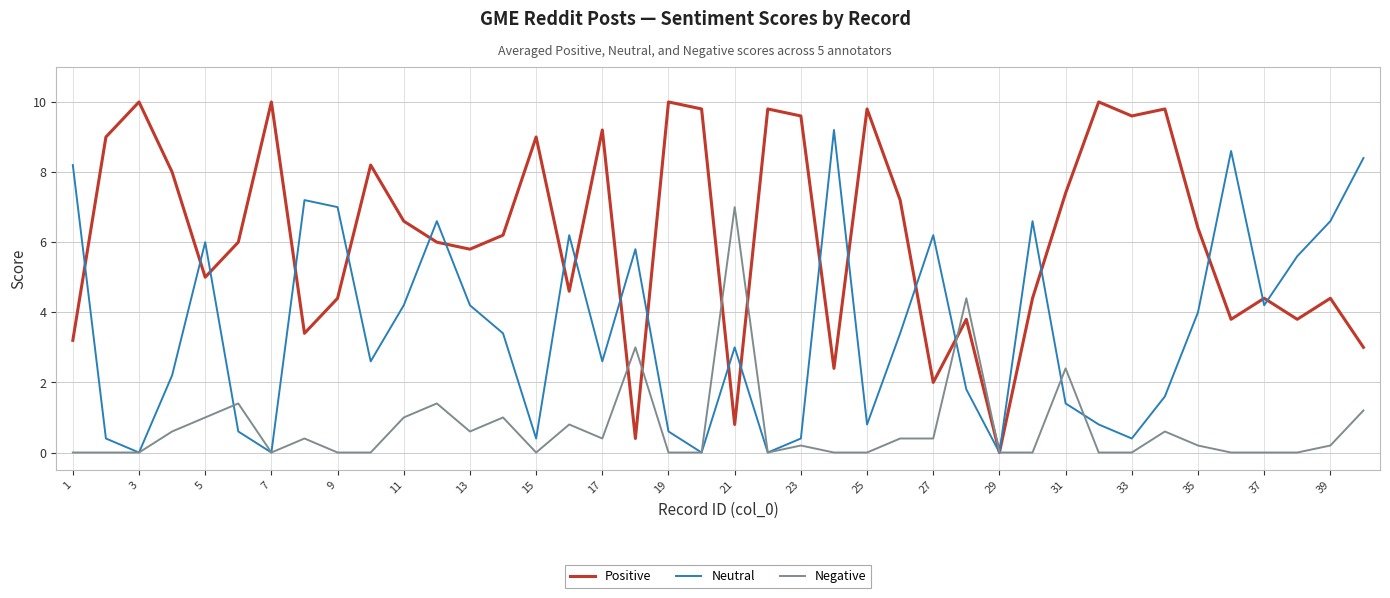

Which series has the largest range (max minus min)?

Positive